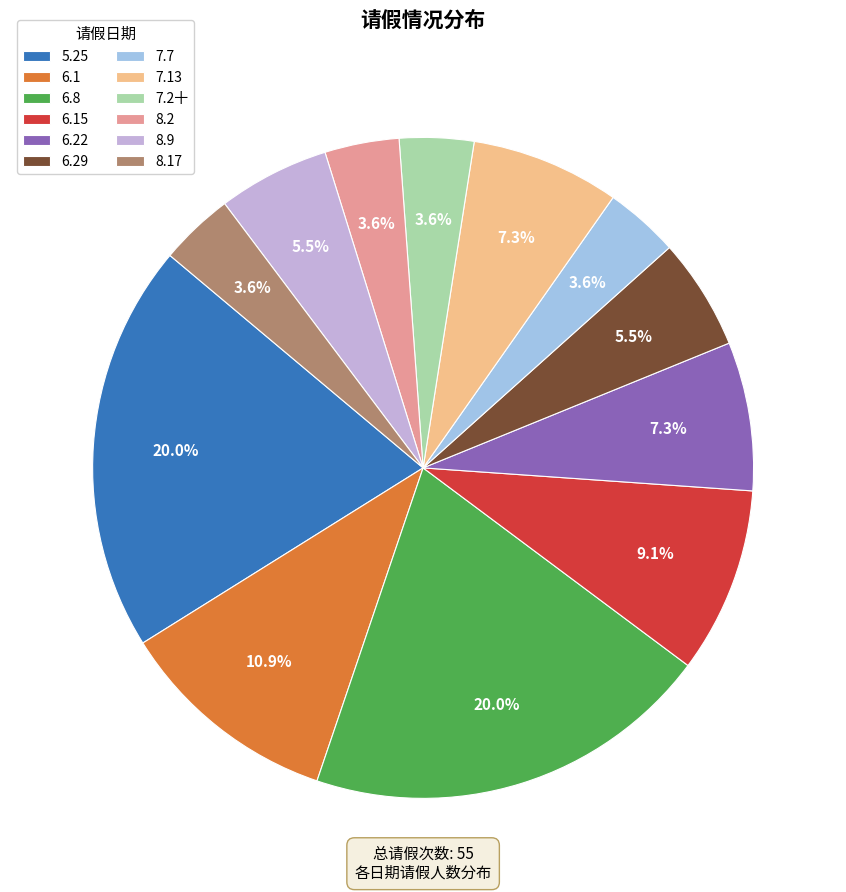

Is it true that 5.25 is 9% of the pie?

False